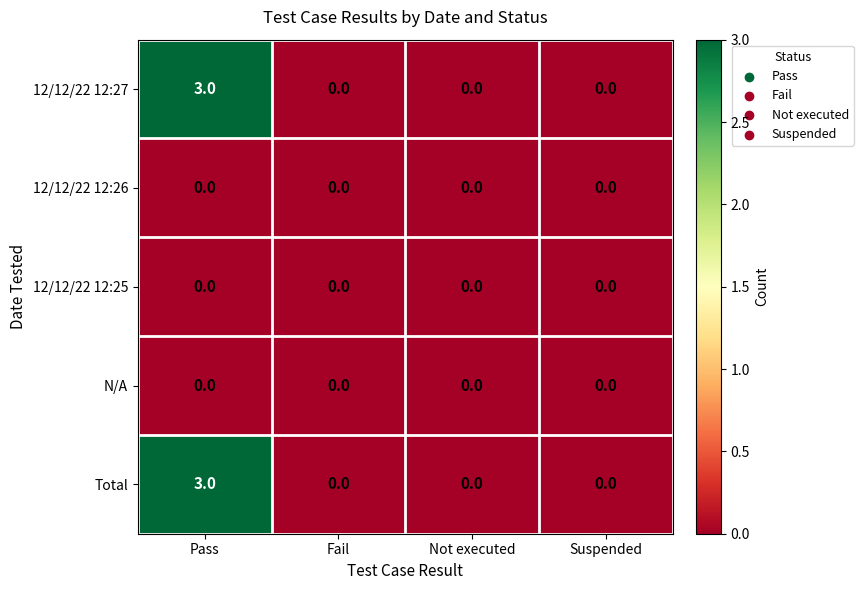

Reading left to right, transcribe all the data shown in this chart.

12/12/22 12:27: Pass=3	Fail=0	Not executed=0	Suspended=0
12/12/22 12:26: Pass=0	Fail=0	Not executed=0	Suspended=0
12/12/22 12:25: Pass=0	Fail=0	Not executed=0	Suspended=0
N/A: Pass=0	Fail=0	Not executed=0	Suspended=0
Total: Pass=3	Fail=0	Not executed=0	Suspended=0